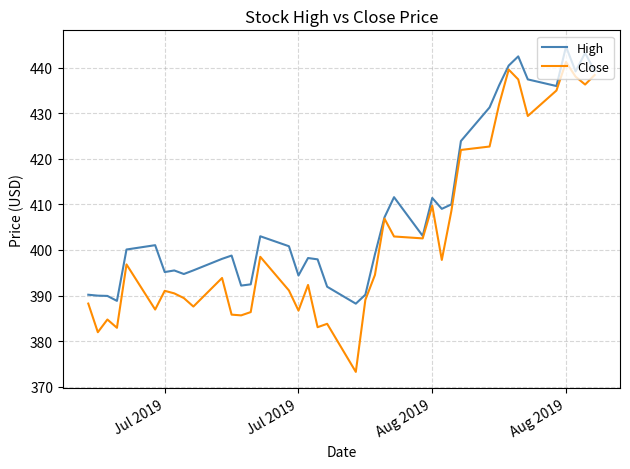

Which series has the widest spread of values?

Close